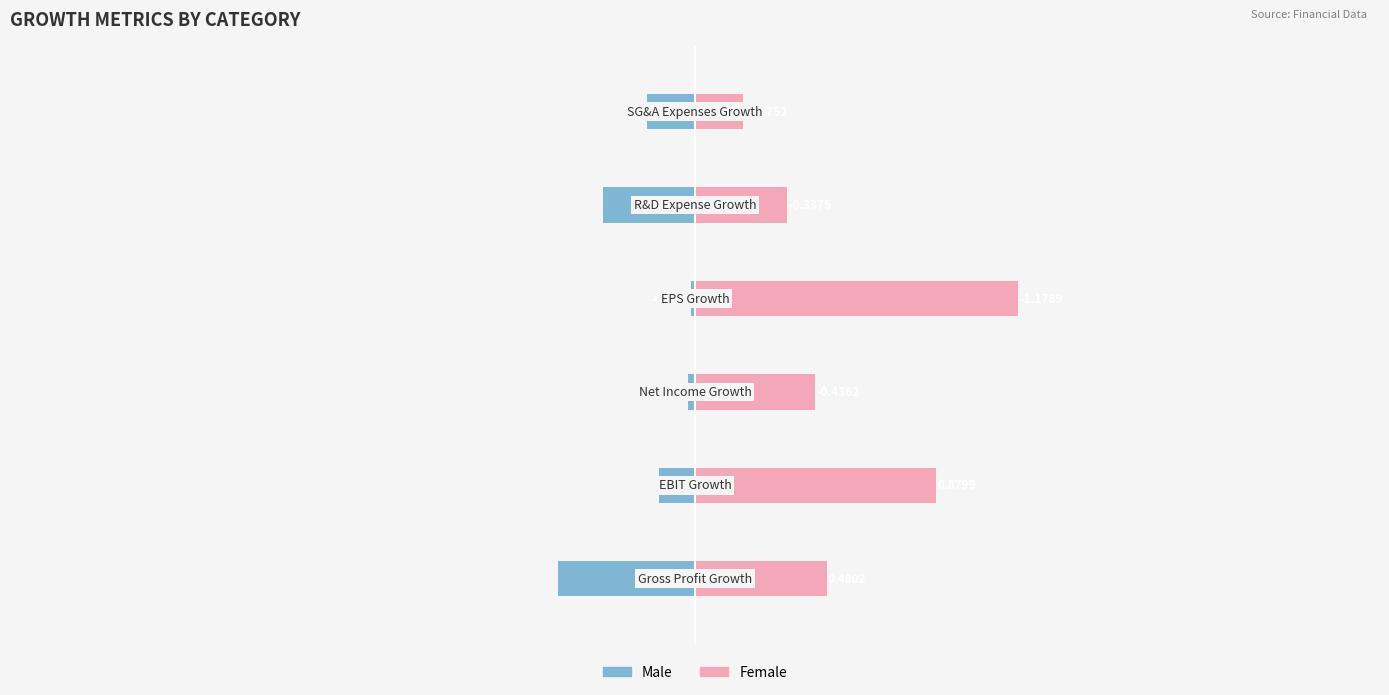

Count the Female values in the range 0 to 1.

5